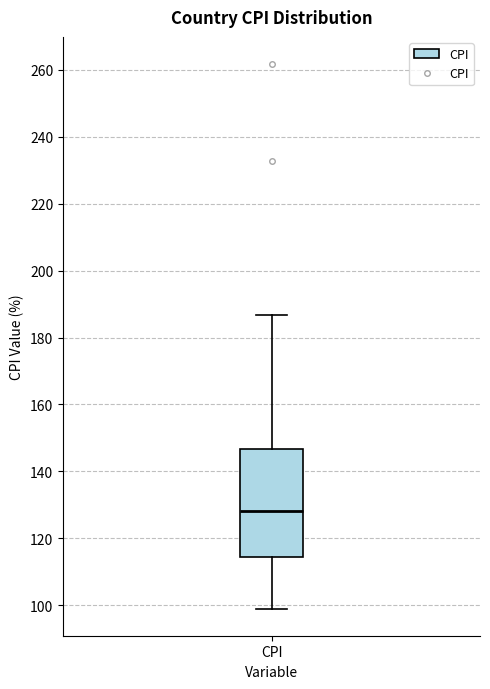

Read this box plot against the y-axis: the position of the median line, the range covered by the box, and the ends of both whiskers. The values are not printed on the chart, so give them approximately, as read against the axis.

median 128, box 114 to 146, whiskers 100 to 186